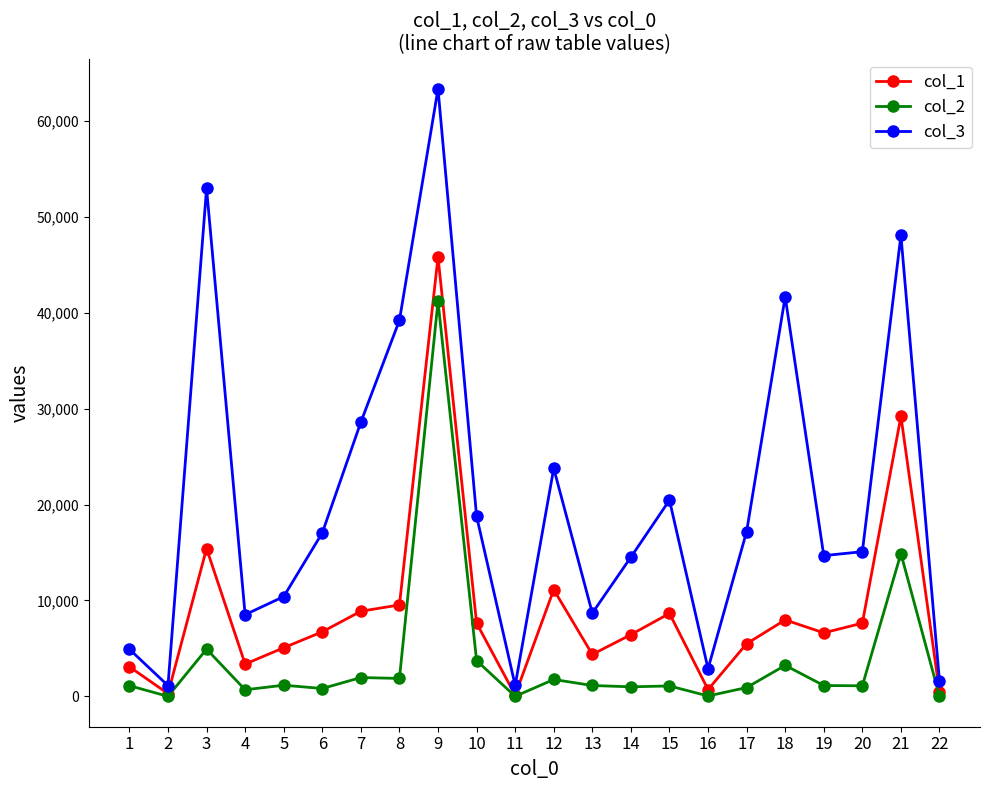

How many series are shown in this chart?

3